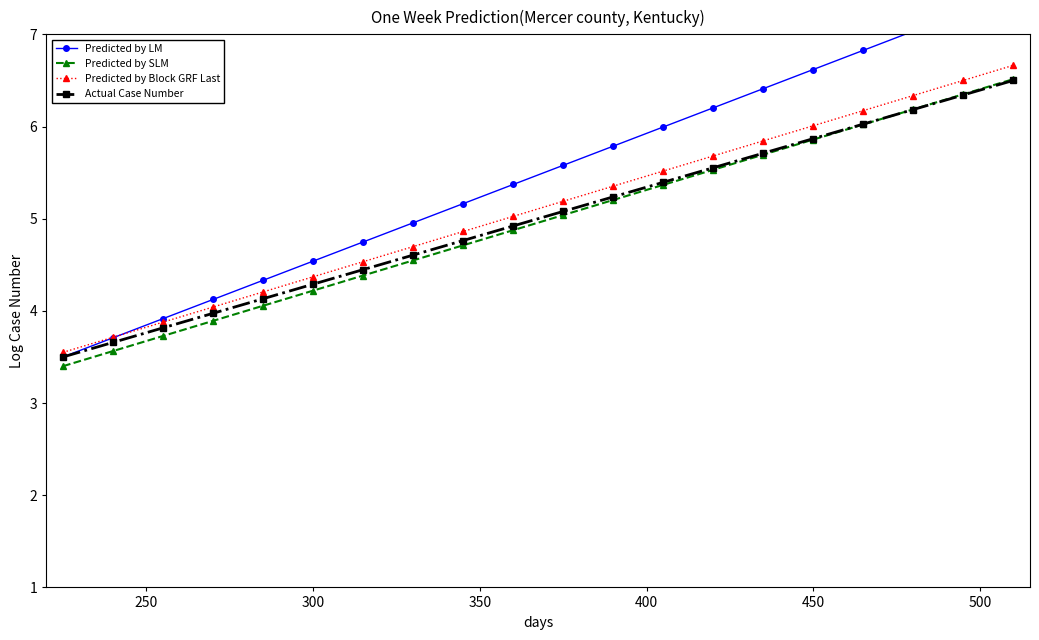

What is the highest value of the Actual Case Number series?

6.5